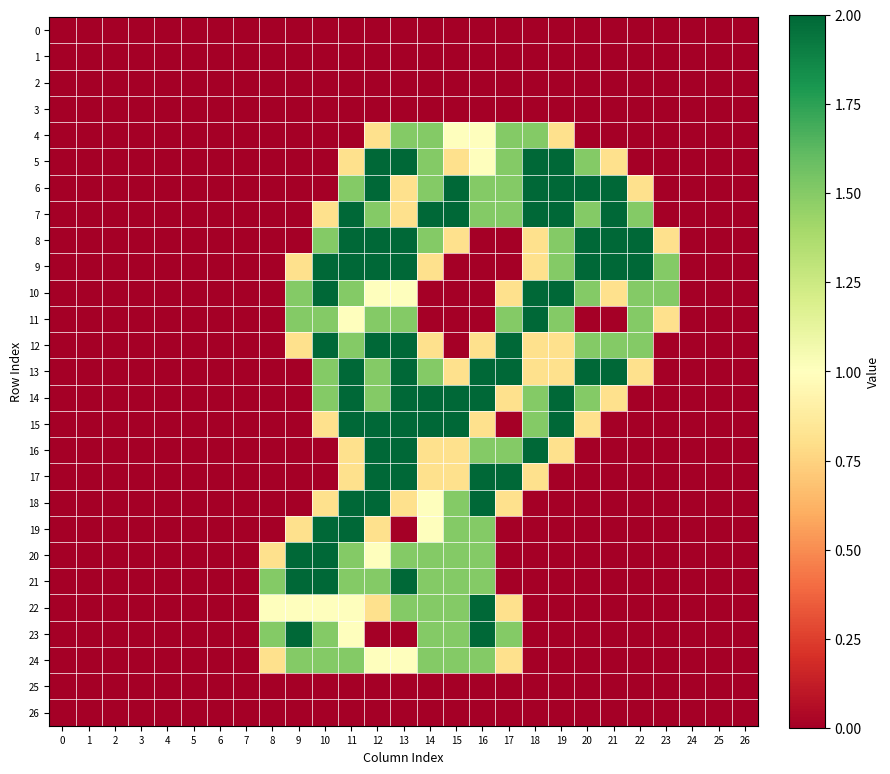

Reading left to right, what are all the values shown in this chart?

0: 0=0.0	1=0.0	2=0.0	3=0.0	4=0.0	5=0.0	6=0.0	7=0.0	8=0.0	9=0.0	10=0.0	11=0.0	12=0.0	13=0.0	14=0.0	15=0.0	16=0.0	17=0.0	18=0.0	19=0.0	20=0.0	21=0.0	22=0.0	23=0.0	24=0.0	25=0.0	26=0.0
1: 0=0.0	1=0.0	2=0.0	3=0.0	4=0.0	5=0.0	6=0.0	7=0.0	8=0.0	9=0.0	10=0.0	11=0.0	12=0.0	13=0.0	14=0.0	15=0.0	16=0.0	17=0.0	18=0.0	19=0.0	20=0.0	21=0.0	22=0.0	23=0.0	24=0.0	25=0.0	26=0.0
2: 0=0.0	1=0.0	2=0.0	3=0.0	4=0.0	5=0.0	6=0.0	7=0.0	8=0.0	9=0.0	10=0.0	11=0.0	12=0.0	13=0.0	14=0.0	15=0.0	16=0.0	17=0.0	18=0.0	19=0.0	20=0.0	21=0.0	22=0.0	23=0.0	24=0.0	25=0.0	26=0.0
3: 0=0.0	1=0.0	2=0.0	3=0.0	4=0.0	5=0.0	6=0.0	7=0.0	8=0.0	9=0.0	10=0.0	11=0.0	12=0.0	13=0.0	14=0.0	15=0.0	16=0.0	17=0.0	18=0.0	19=0.0	20=0.0	21=0.0	22=0.0	23=0.0	24=0.0	25=0.0	26=0.0
4: 0=0.0	1=0.0	2=0.0	3=0.0	4=0.0	5=0.0	6=0.0	7=0.0	8=0.0	9=0.0	10=0.0	11=0.0	12=0.8	13=1.5	14=1.5	15=1.0	16=1.0	17=1.5	18=1.5	19=0.8	20=0.0	21=0.0	22=0.0	23=0.0	24=0.0	25=0.0	26=0.0
5: 0=0.0	1=0.0	2=0.0	3=0.0	4=0.0	5=0.0	6=0.0	7=0.0	8=0.0	9=0.0	10=0.0	11=0.8	12=2.0	13=2.0	14=1.5	15=0.8	16=1.0	17=1.5	18=2.0	19=2.0	20=1.5	21=0.8	22=0.0	23=0.0	24=0.0	25=0.0	26=0.0
6: 0=0.0	1=0.0	2=0.0	3=0.0	4=0.0	5=0.0	6=0.0	7=0.0	8=0.0	9=0.0	10=0.0	11=1.5	12=2.0	13=0.8	14=1.5	15=2.0	16=1.5	17=1.5	18=2.0	19=2.0	20=2.0	21=2.0	22=0.8	23=0.0	24=0.0	25=0.0	26=0.0
7: 0=0.0	1=0.0	2=0.0	3=0.0	4=0.0	5=0.0	6=0.0	7=0.0	8=0.0	9=0.0	10=0.8	11=2.0	12=1.5	13=0.8	14=2.0	15=2.0	16=1.5	17=1.5	18=2.0	19=2.0	20=1.5	21=2.0	22=1.5	23=0.0	24=0.0	25=0.0	26=0.0
8: 0=0.0	1=0.0	2=0.0	3=0.0	4=0.0	5=0.0	6=0.0	7=0.0	8=0.0	9=0.0	10=1.5	11=2.0	12=2.0	13=2.0	14=1.5	15=0.8	16=0.0	17=0.0	18=0.8	19=1.5	20=2.0	21=2.0	22=2.0	23=0.8	24=0.0	25=0.0	26=0.0
9: 0=0.0	1=0.0	2=0.0	3=0.0	4=0.0	5=0.0	6=0.0	7=0.0	8=0.0	9=0.8	10=2.0	11=2.0	12=2.0	13=2.0	14=0.8	15=0.0	16=0.0	17=0.0	18=0.8	19=1.5	20=2.0	21=2.0	22=2.0	23=1.5	24=0.0	25=0.0	26=0.0
10: 0=0.0	1=0.0	2=0.0	3=0.0	4=0.0	5=0.0	6=0.0	7=0.0	8=0.0	9=1.5	10=2.0	11=1.5	12=1.0	13=1.0	14=0.0	15=0.0	16=0.0	17=0.8	18=2.0	19=2.0	20=1.5	21=0.8	22=1.5	23=1.5	24=0.0	25=0.0	26=0.0
11: 0=0.0	1=0.0	2=0.0	3=0.0	4=0.0	5=0.0	6=0.0	7=0.0	8=0.0	9=1.5	10=1.5	11=1.0	12=1.5	13=1.5	14=0.0	15=0.0	16=0.0	17=1.5	18=2.0	19=1.5	20=0.0	21=0.0	22=1.5	23=0.8	24=0.0	25=0.0	26=0.0
12: 0=0.0	1=0.0	2=0.0	3=0.0	4=0.0	5=0.0	6=0.0	7=0.0	8=0.0	9=0.8	10=2.0	11=1.5	12=2.0	13=2.0	14=0.8	15=0.0	16=0.8	17=2.0	18=0.8	19=0.8	20=1.5	21=1.5	22=1.5	23=0.0	24=0.0	25=0.0	26=0.0
13: 0=0.0	1=0.0	2=0.0	3=0.0	4=0.0	5=0.0	6=0.0	7=0.0	8=0.0	9=0.0	10=1.5	11=2.0	12=1.5	13=2.0	14=1.5	15=0.8	16=2.0	17=2.0	18=0.8	19=0.8	20=2.0	21=2.0	22=0.8	23=0.0	24=0.0	25=0.0	26=0.0
14: 0=0.0	1=0.0	2=0.0	3=0.0	4=0.0	5=0.0	6=0.0	7=0.0	8=0.0	9=0.0	10=1.5	11=2.0	12=1.5	13=2.0	14=2.0	15=2.0	16=2.0	17=0.8	18=1.5	19=2.0	20=1.5	21=0.8	22=0.0	23=0.0	24=0.0	25=0.0	26=0.0
15: 0=0.0	1=0.0	2=0.0	3=0.0	4=0.0	5=0.0	6=0.0	7=0.0	8=0.0	9=0.0	10=0.8	11=2.0	12=2.0	13=2.0	14=2.0	15=2.0	16=0.8	17=0.0	18=1.5	19=2.0	20=0.8	21=0.0	22=0.0	23=0.0	24=0.0	25=0.0	26=0.0
16: 0=0.0	1=0.0	2=0.0	3=0.0	4=0.0	5=0.0	6=0.0	7=0.0	8=0.0	9=0.0	10=0.0	11=0.8	12=2.0	13=2.0	14=0.8	15=0.8	16=1.5	17=1.5	18=2.0	19=0.8	20=0.0	21=0.0	22=0.0	23=0.0	24=0.0	25=0.0	26=0.0
17: 0=0.0	1=0.0	2=0.0	3=0.0	4=0.0	5=0.0	6=0.0	7=0.0	8=0.0	9=0.0	10=0.0	11=0.8	12=2.0	13=2.0	14=0.8	15=0.8	16=2.0	17=2.0	18=0.8	19=0.0	20=0.0	21=0.0	22=0.0	23=0.0	24=0.0	25=0.0	26=0.0
18: 0=0.0	1=0.0	2=0.0	3=0.0	4=0.0	5=0.0	6=0.0	7=0.0	8=0.0	9=0.0	10=0.8	11=2.0	12=2.0	13=0.8	14=1.0	15=1.5	16=2.0	17=0.8	18=0.0	19=0.0	20=0.0	21=0.0	22=0.0	23=0.0	24=0.0	25=0.0	26=0.0
19: 0=0.0	1=0.0	2=0.0	3=0.0	4=0.0	5=0.0	6=0.0	7=0.0	8=0.0	9=0.8	10=2.0	11=2.0	12=0.8	13=0.0	14=1.0	15=1.5	16=1.5	17=0.0	18=0.0	19=0.0	20=0.0	21=0.0	22=0.0	23=0.0	24=0.0	25=0.0	26=0.0
20: 0=0.0	1=0.0	2=0.0	3=0.0	4=0.0	5=0.0	6=0.0	7=0.0	8=0.8	9=2.0	10=2.0	11=1.5	12=1.0	13=1.5	14=1.5	15=1.5	16=1.5	17=0.0	18=0.0	19=0.0	20=0.0	21=0.0	22=0.0	23=0.0	24=0.0	25=0.0	26=0.0
21: 0=0.0	1=0.0	2=0.0	3=0.0	4=0.0	5=0.0	6=0.0	7=0.0	8=1.5	9=2.0	10=2.0	11=1.5	12=1.5	13=2.0	14=1.5	15=1.5	16=1.5	17=0.0	18=0.0	19=0.0	20=0.0	21=0.0	22=0.0	23=0.0	24=0.0	25=0.0	26=0.0
22: 0=0.0	1=0.0	2=0.0	3=0.0	4=0.0	5=0.0	6=0.0	7=0.0	8=1.0	9=1.0	10=1.0	11=1.0	12=0.8	13=1.5	14=1.5	15=1.5	16=2.0	17=0.8	18=0.0	19=0.0	20=0.0	21=0.0	22=0.0	23=0.0	24=0.0	25=0.0	26=0.0
23: 0=0.0	1=0.0	2=0.0	3=0.0	4=0.0	5=0.0	6=0.0	7=0.0	8=1.5	9=2.0	10=1.5	11=1.0	12=0.0	13=0.0	14=1.5	15=1.5	16=2.0	17=1.5	18=0.0	19=0.0	20=0.0	21=0.0	22=0.0	23=0.0	24=0.0	25=0.0	26=0.0
24: 0=0.0	1=0.0	2=0.0	3=0.0	4=0.0	5=0.0	6=0.0	7=0.0	8=0.8	9=1.5	10=1.5	11=1.5	12=1.0	13=1.0	14=1.5	15=1.5	16=1.5	17=0.8	18=0.0	19=0.0	20=0.0	21=0.0	22=0.0	23=0.0	24=0.0	25=0.0	26=0.0
25: 0=0.0	1=0.0	2=0.0	3=0.0	4=0.0	5=0.0	6=0.0	7=0.0	8=0.0	9=0.0	10=0.0	11=0.0	12=0.0	13=0.0	14=0.0	15=0.0	16=0.0	17=0.0	18=0.0	19=0.0	20=0.0	21=0.0	22=0.0	23=0.0	24=0.0	25=0.0	26=0.0
26: 0=0.0	1=0.0	2=0.0	3=0.0	4=0.0	5=0.0	6=0.0	7=0.0	8=0.0	9=0.0	10=0.0	11=0.0	12=0.0	13=0.0	14=0.0	15=0.0	16=0.0	17=0.0	18=0.0	19=0.0	20=0.0	21=0.0	22=0.0	23=0.0	24=0.0	25=0.0	26=0.0